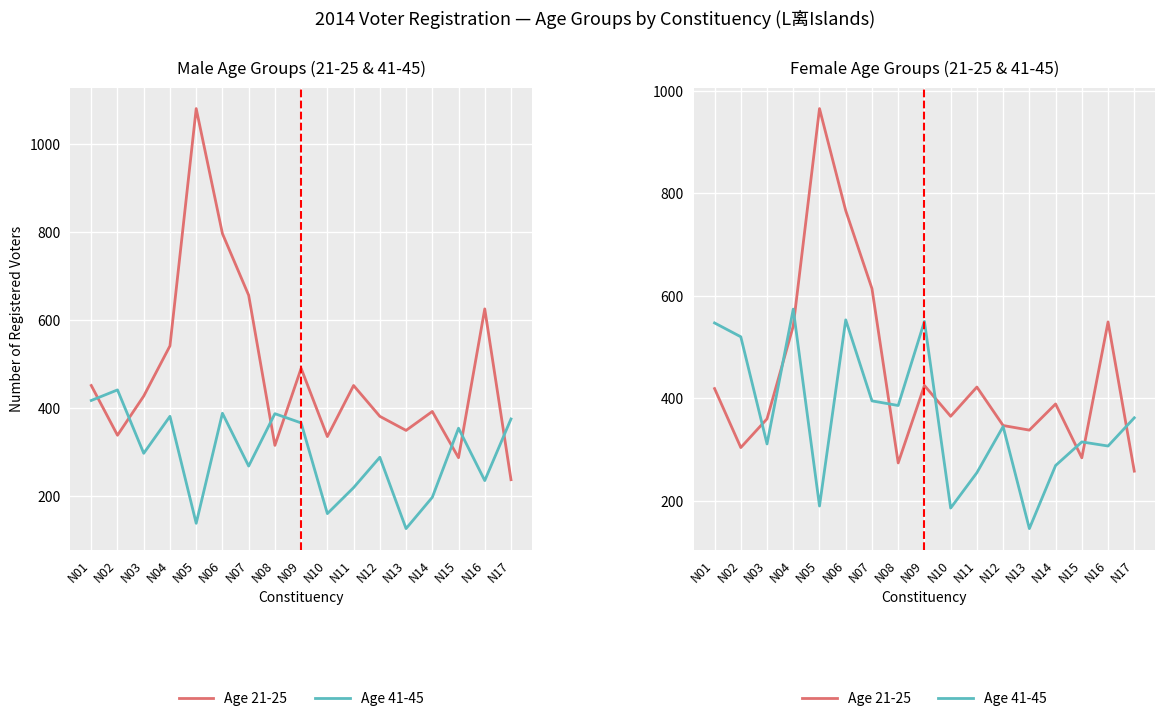

How many lines are shown in the chart?

2